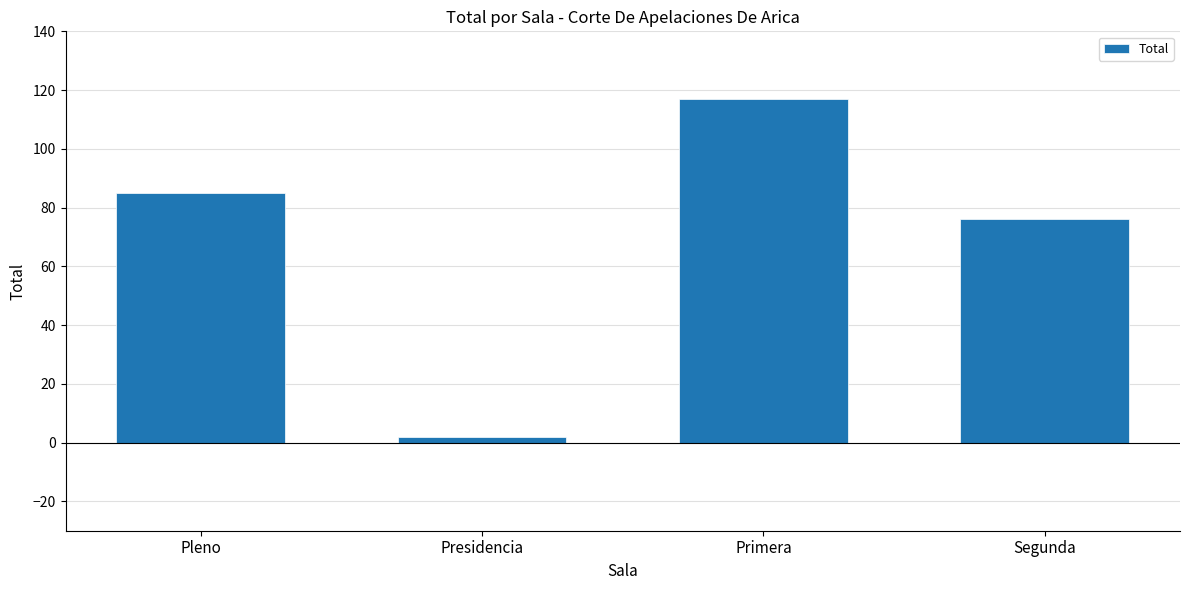

Is it true that the value at Pleno is 119?

False